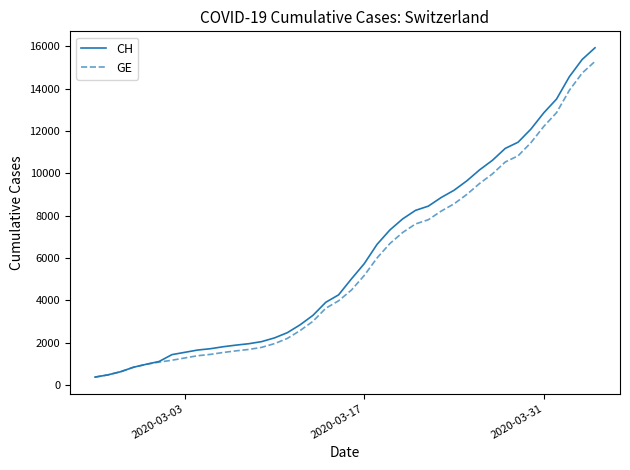

What is the maximum value shown in the chart?

15926